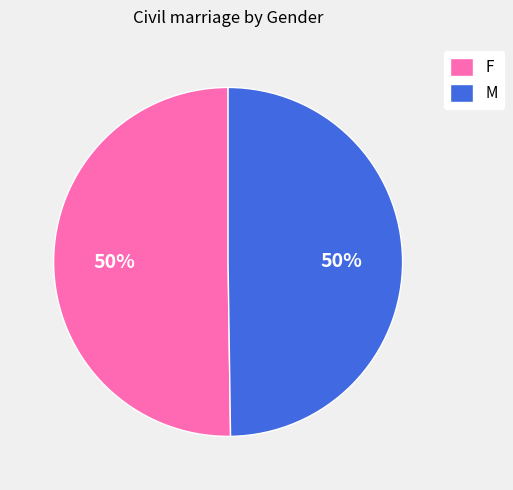

Do M and F together represent more than half of the pie?

Yes